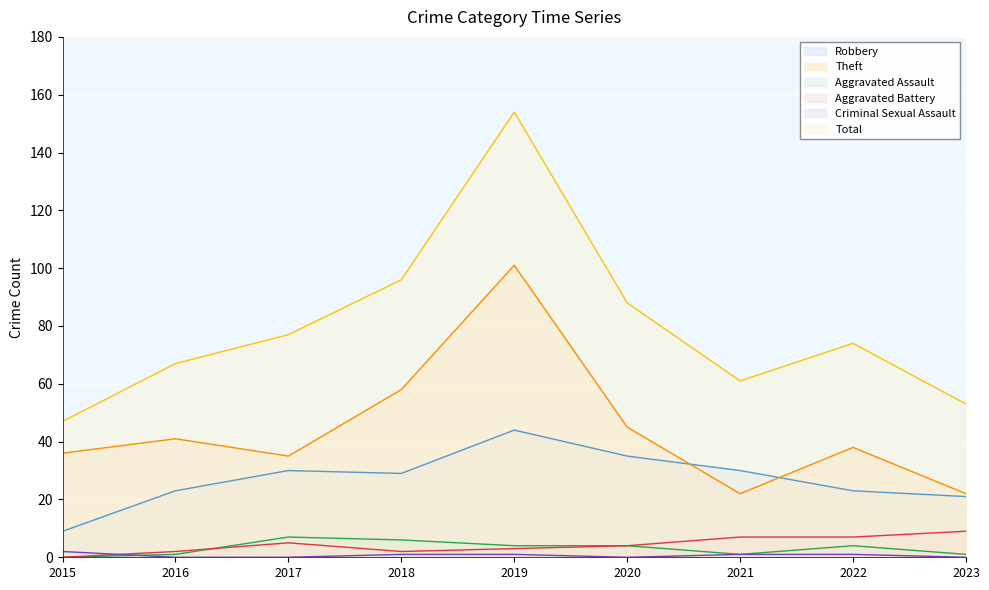

What is the approximate value of Aggravated Assault at 2023?

1